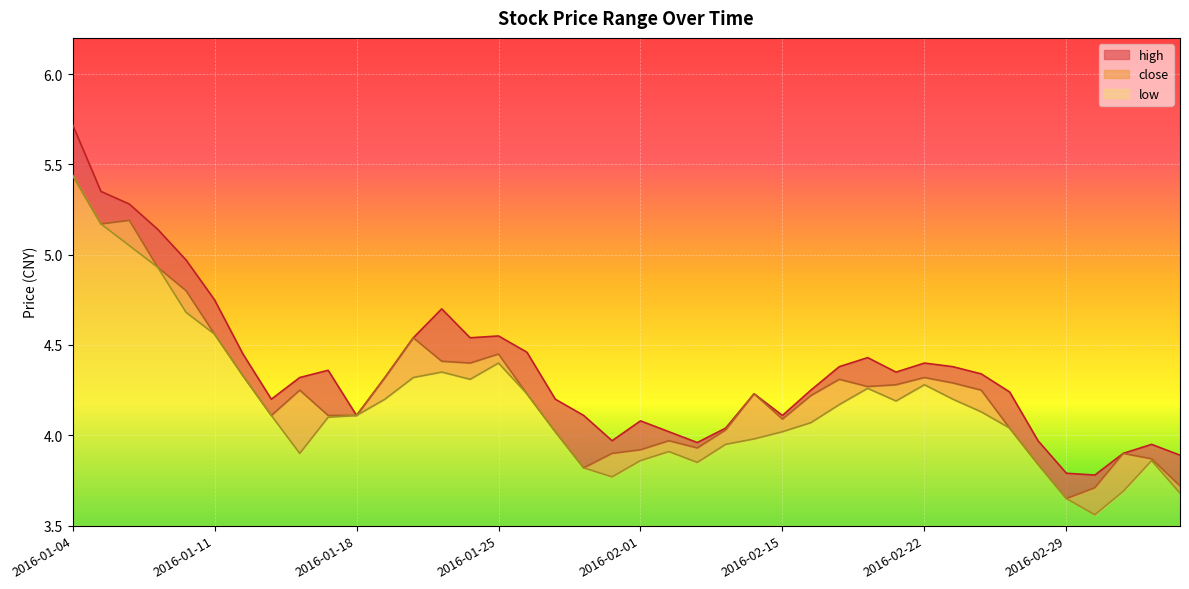

Is the value of low at 2016-03-02 greater than the value of close at 2016-02-25?

No